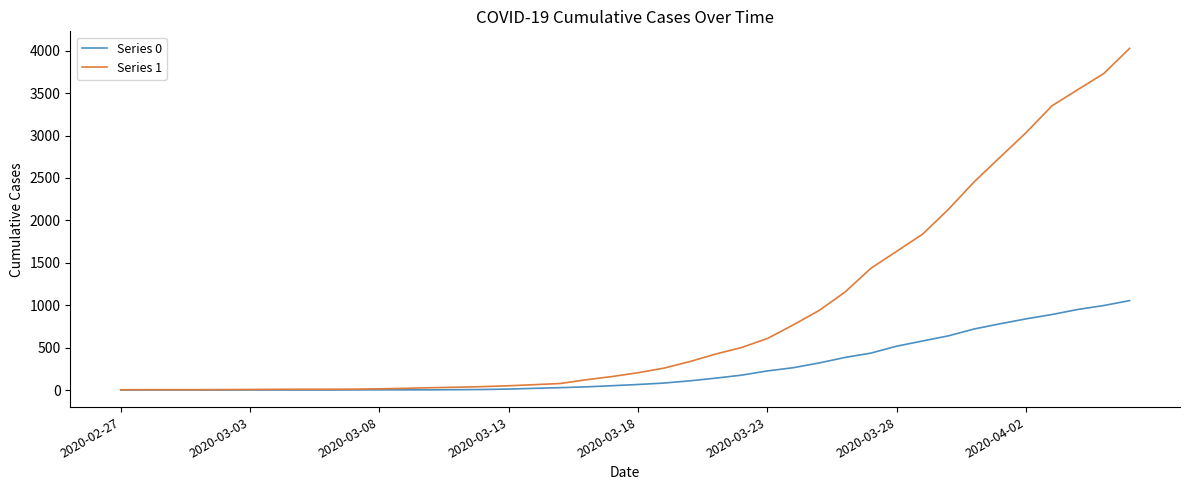

What is the greatest value displayed?

4028